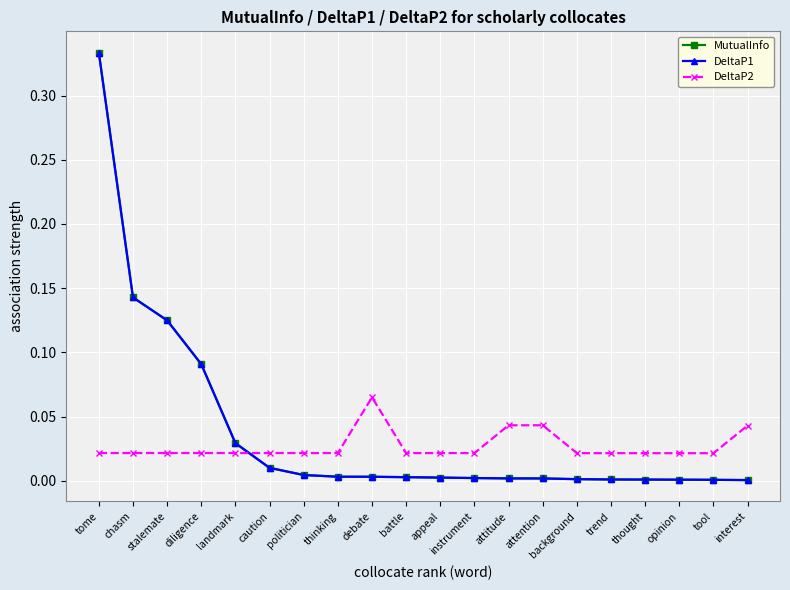

What position from the left is opinion?

18